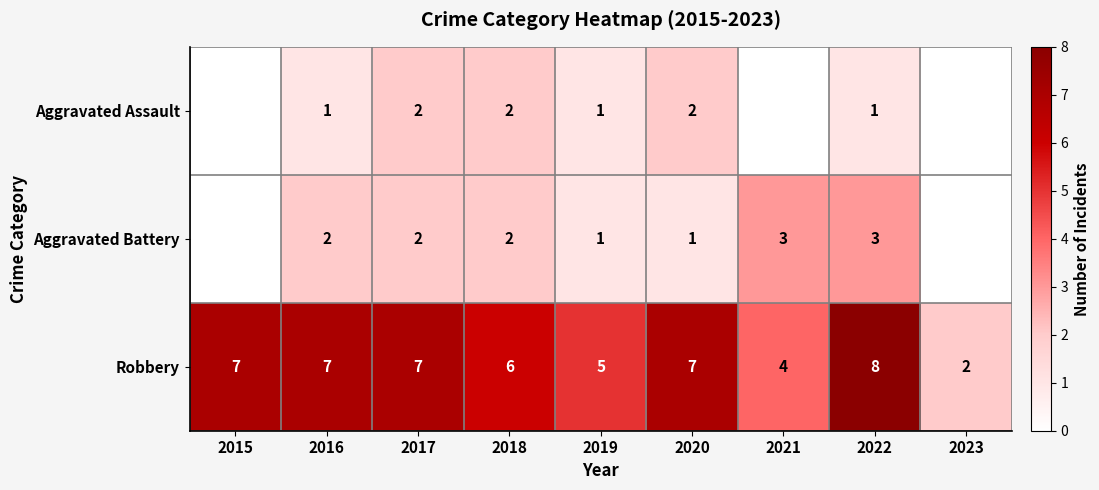

Is the value of Robbery at 2017 greater than the value of Aggravated Assault at 2019?

Yes